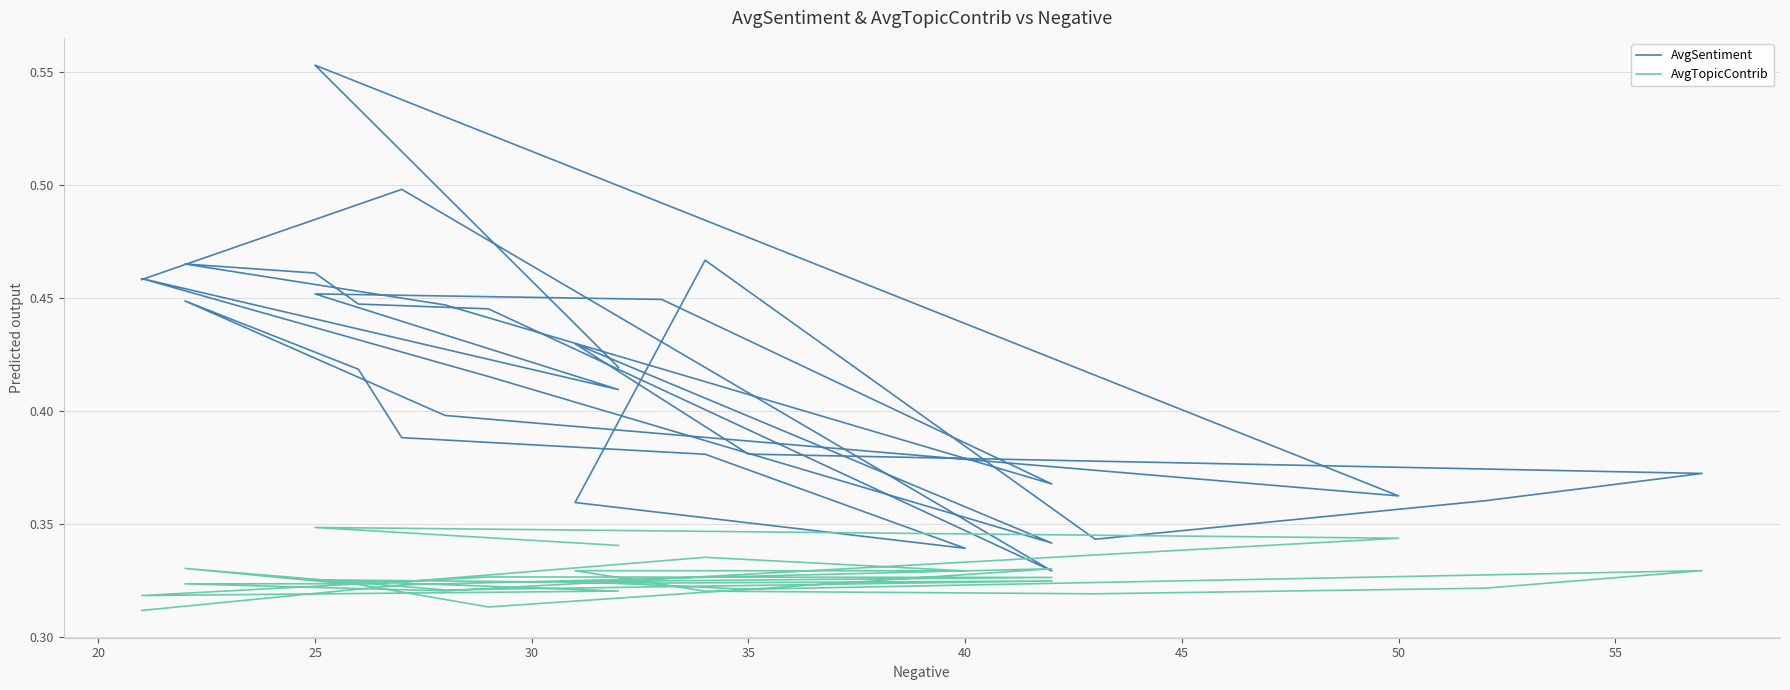

What is the average value of the AvgTopicContrib series?

0.3